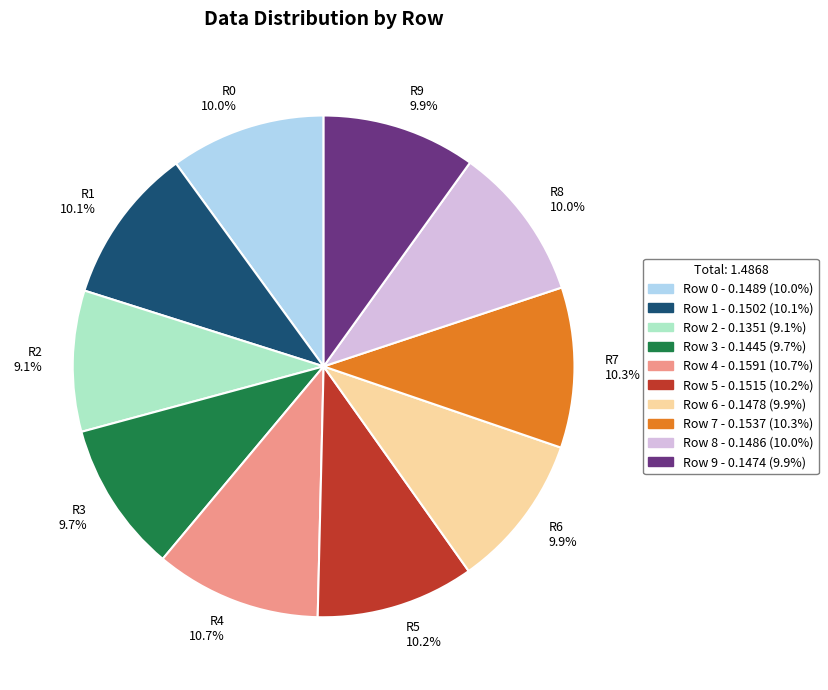

How many slices are in this pie chart?

10